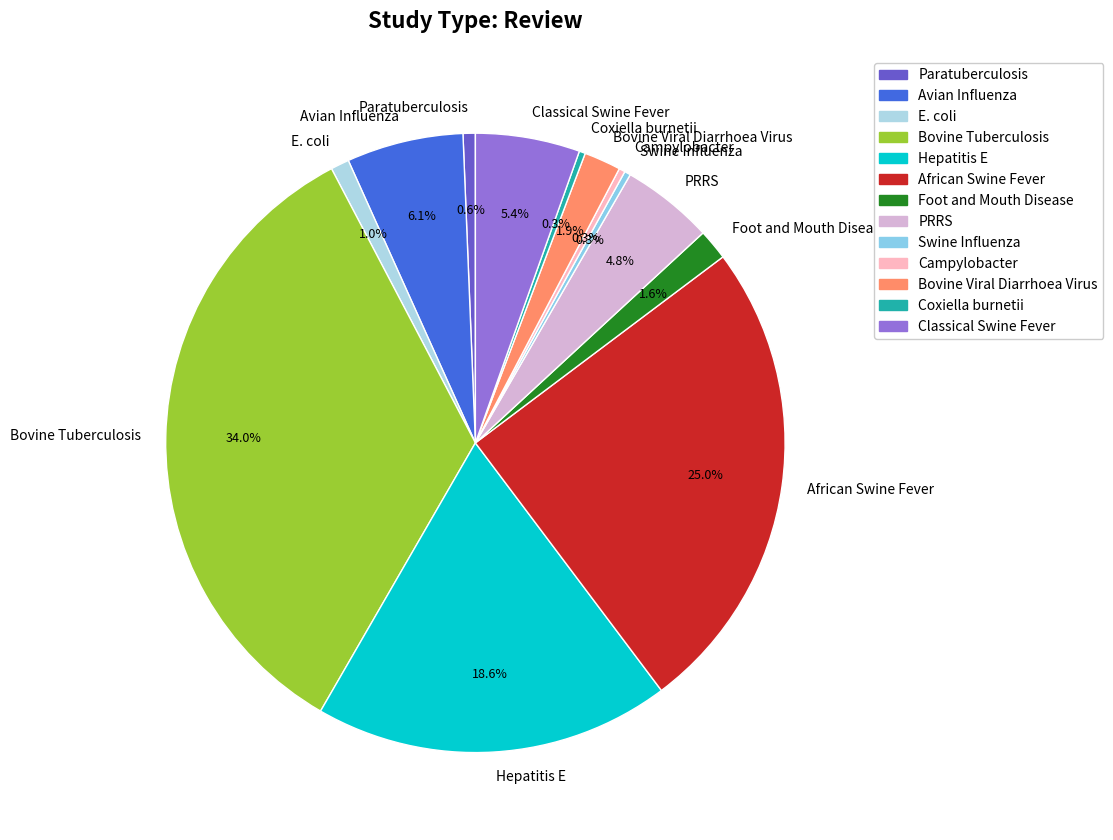

What portion of the pie excludes Avian Influenza?

93.9%